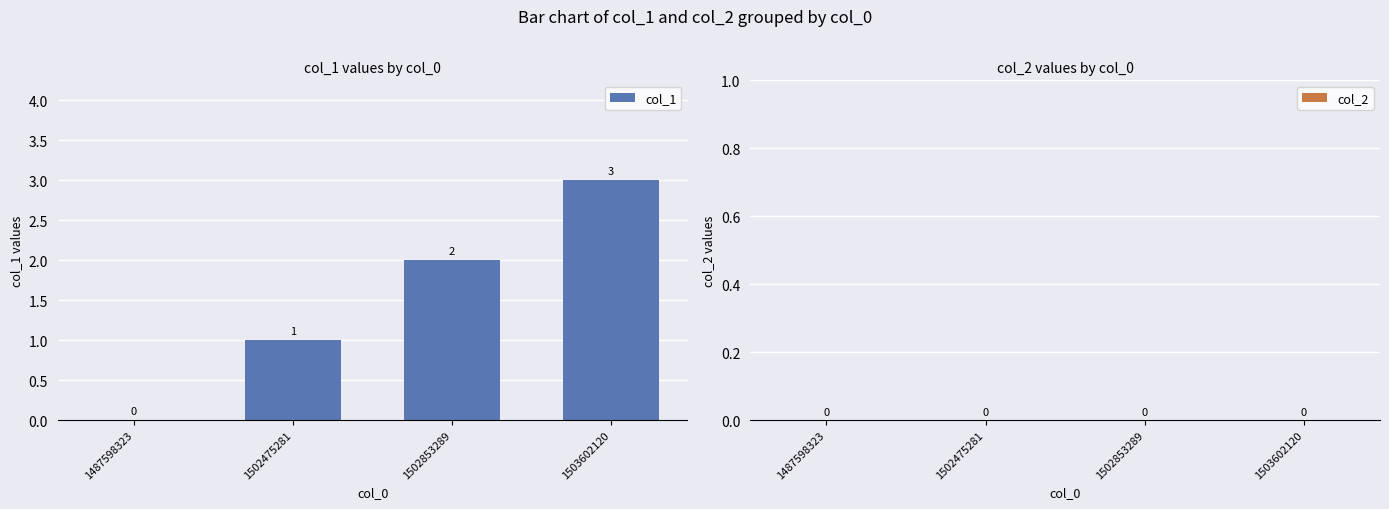

True or false: the data shows 1 at 1502475281.

True